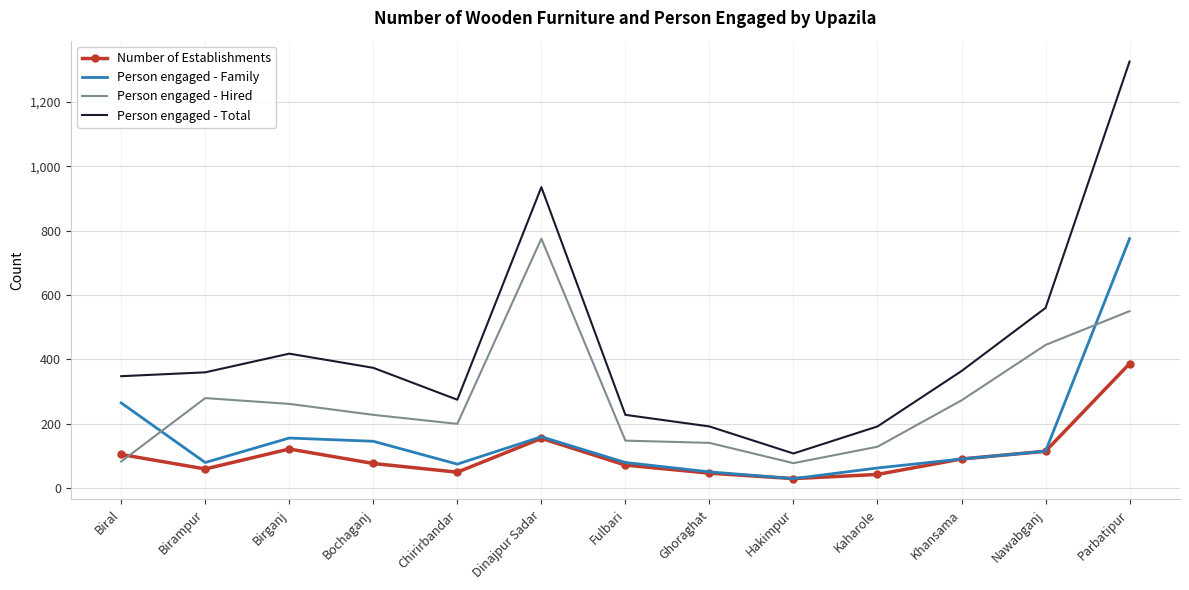

Which series has the largest total across all categories?

Person engaged - Total